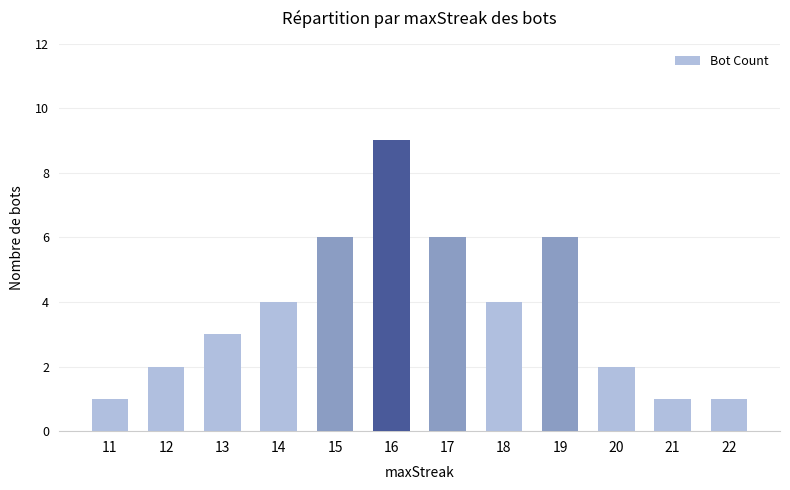

True or false: the data shows 3 at 20.

False